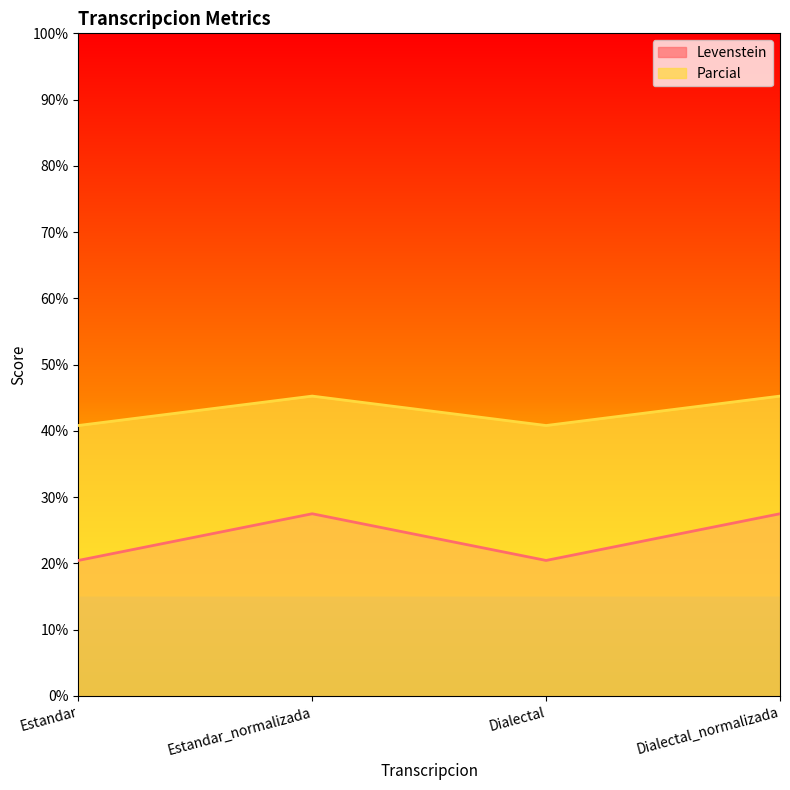

True or false: Parcial has a value of 44.6 at Dialectal_normalizada.

False